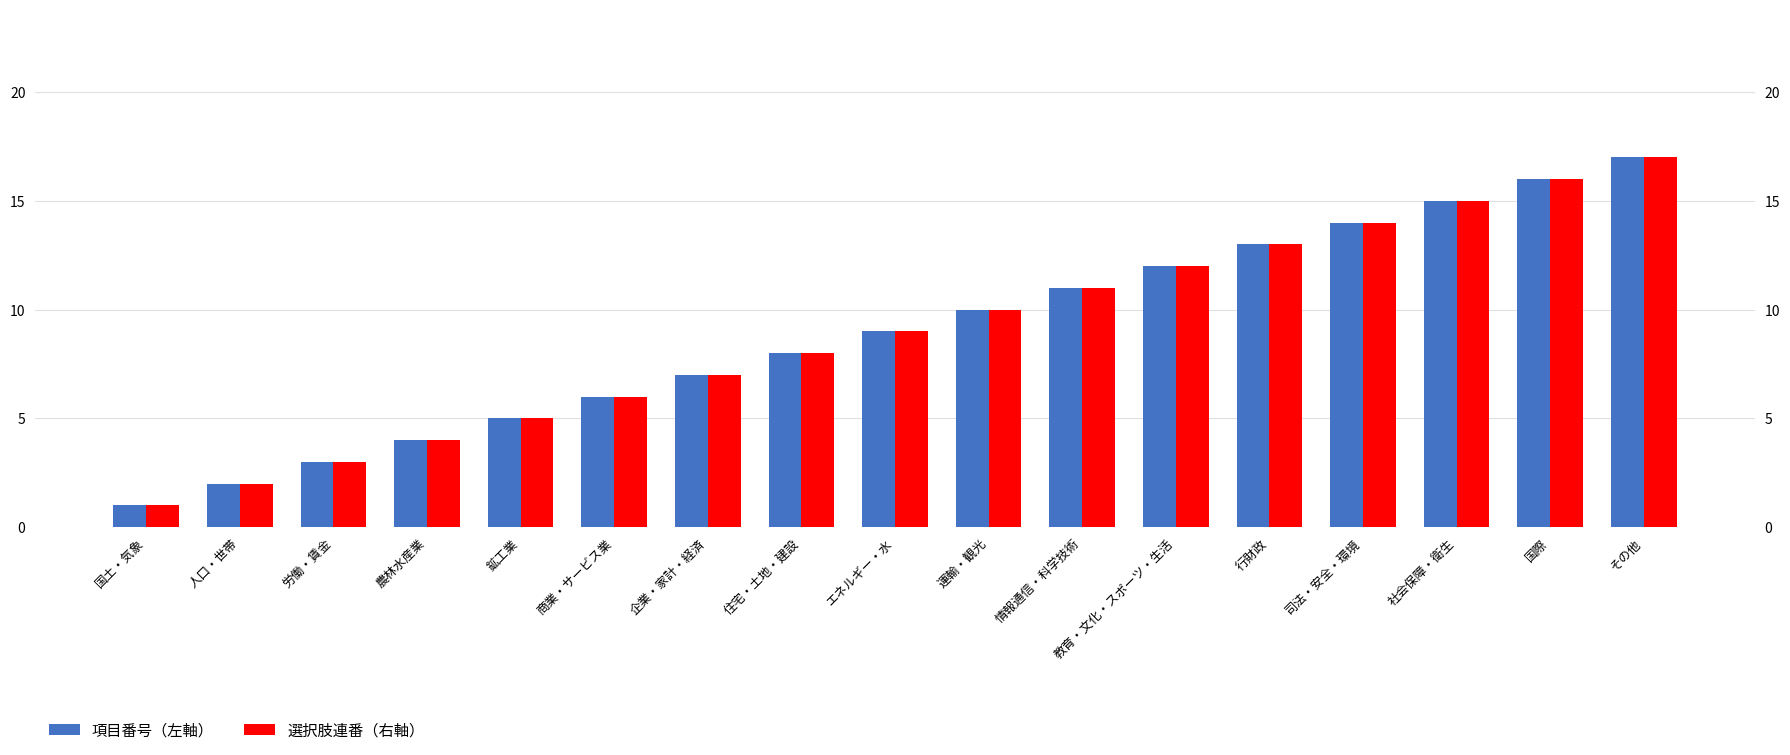

Is the value of 項目番号（左軸） at 商業・サービス業 greater than the value of 選択肢連番（右軸） at 司法・安全・環境?

No